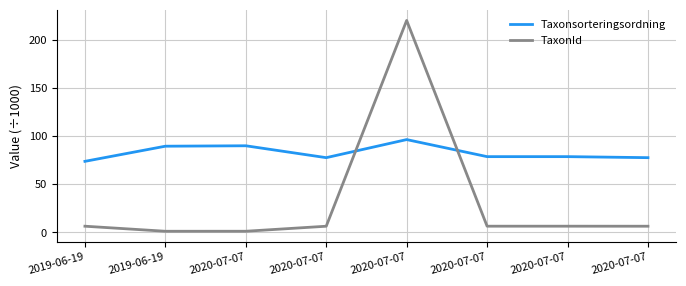

What are all the series names shown in the legend?

Taxonsorteringsordning, TaxonId